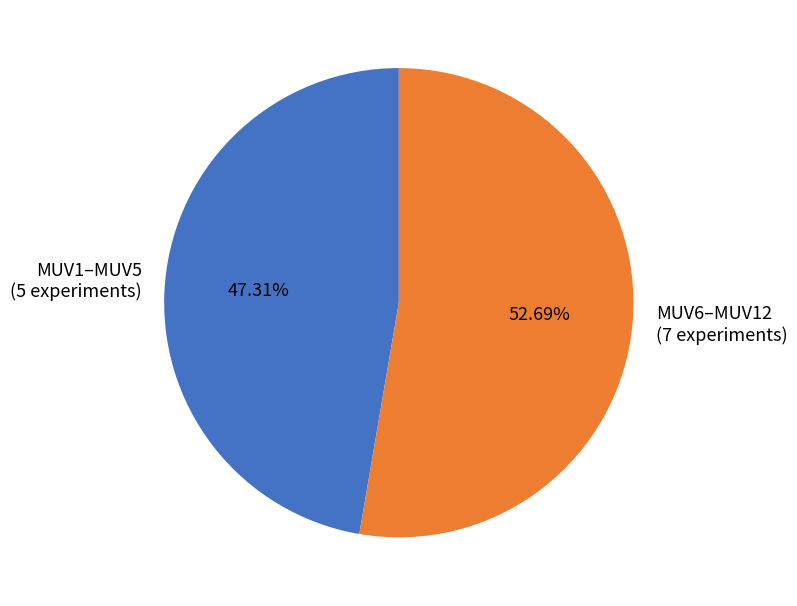

Does MUV1–MUV5 (5 experiments) represent more than half of the total?

No